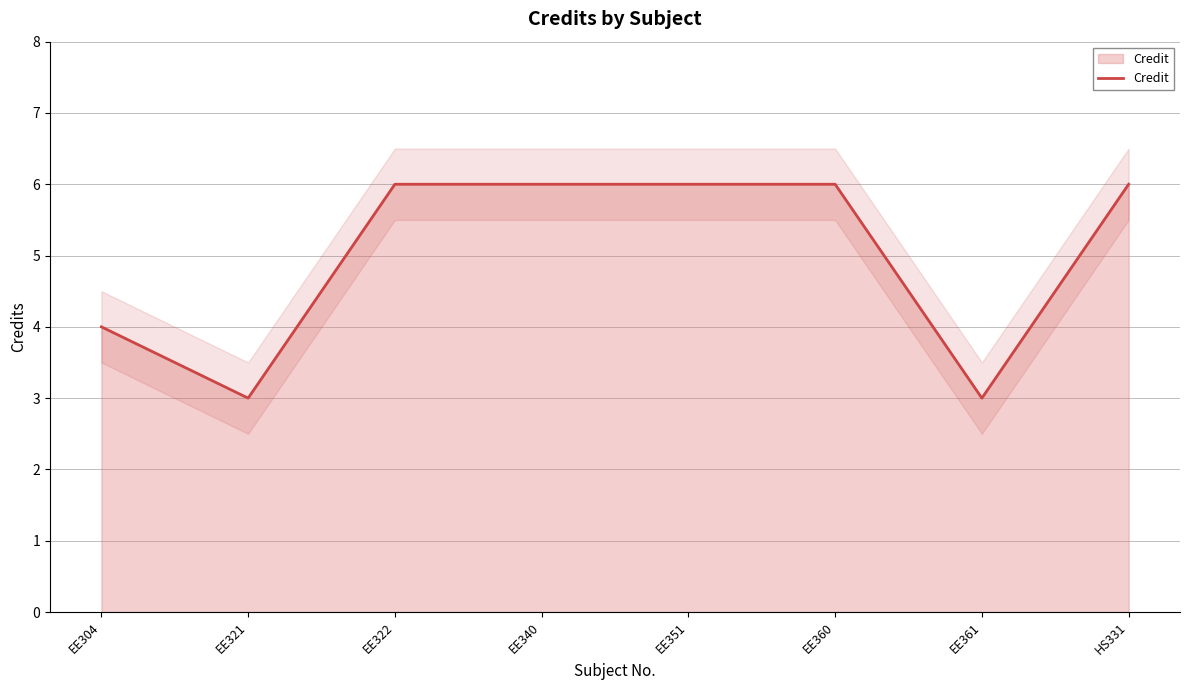

What is the sum of all values?

40